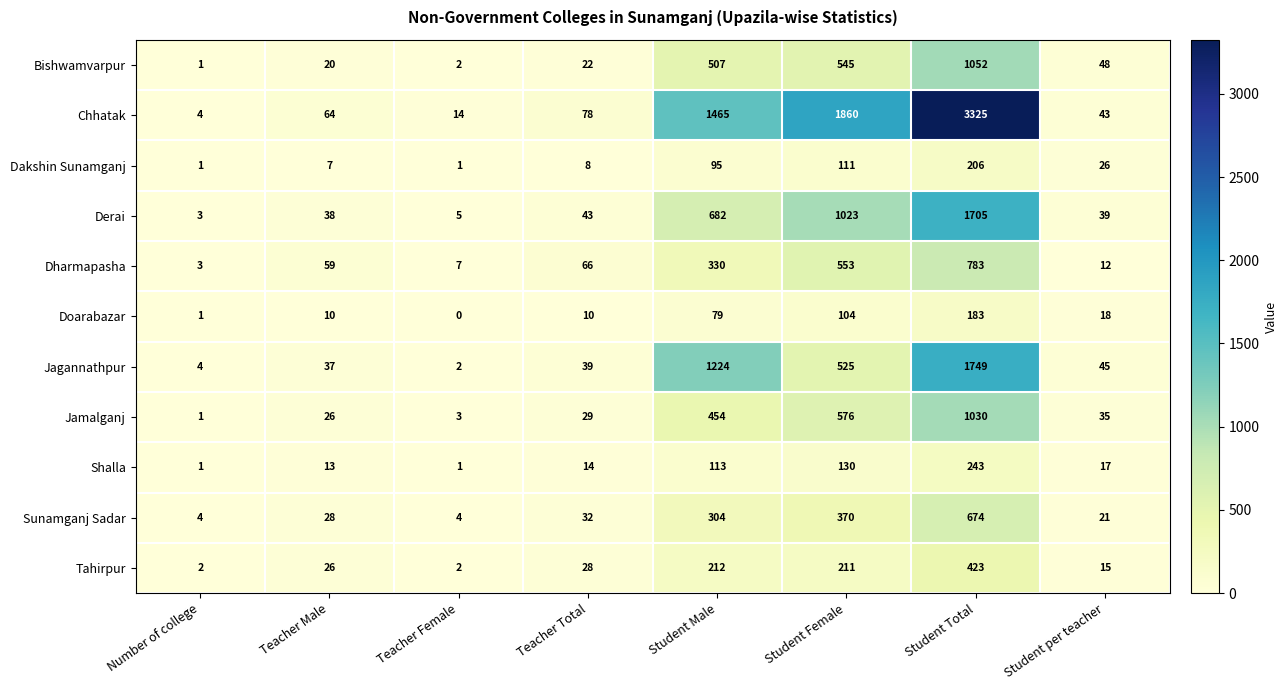

Is it true that Jamalganj equals 3 at Teacher Female?

True